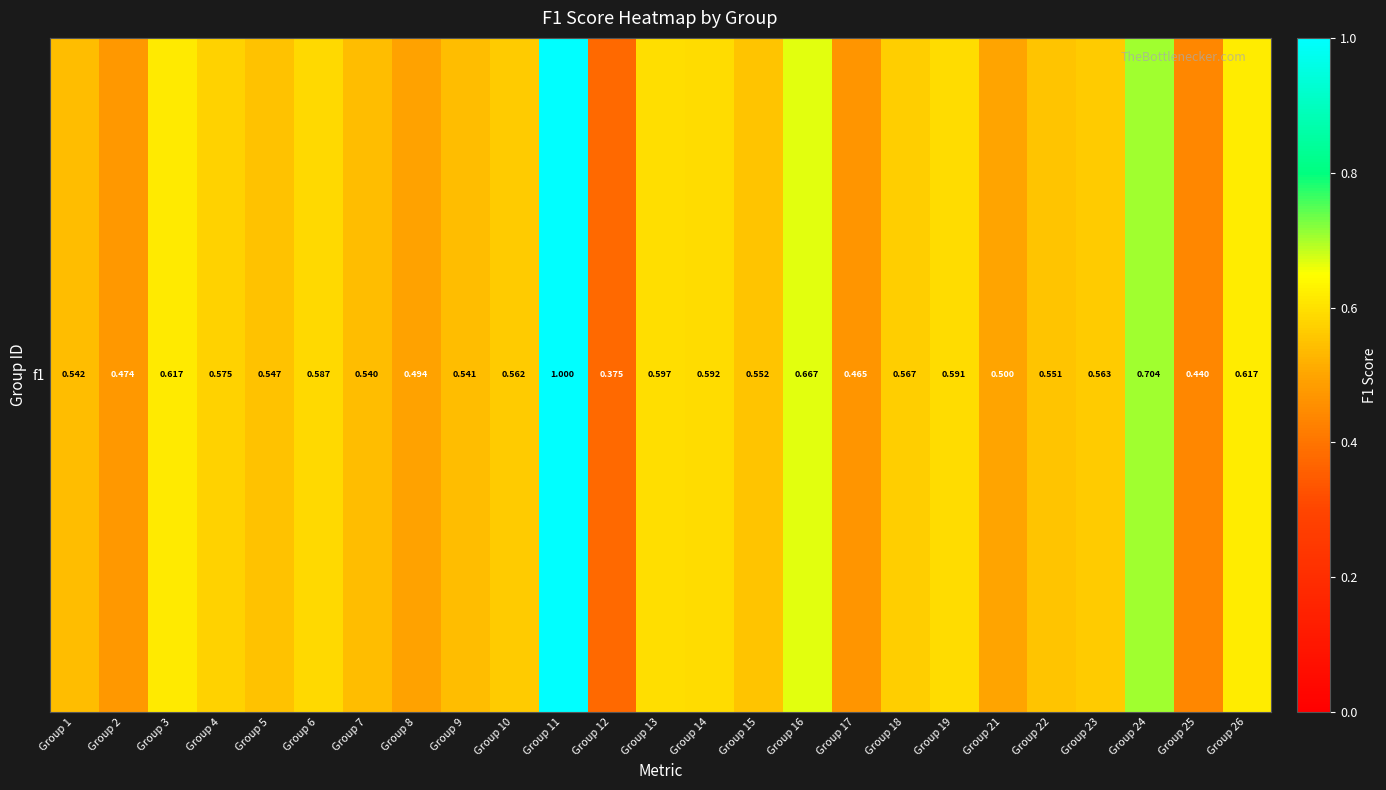

What is the difference between the second highest and second lowest values?

0.3